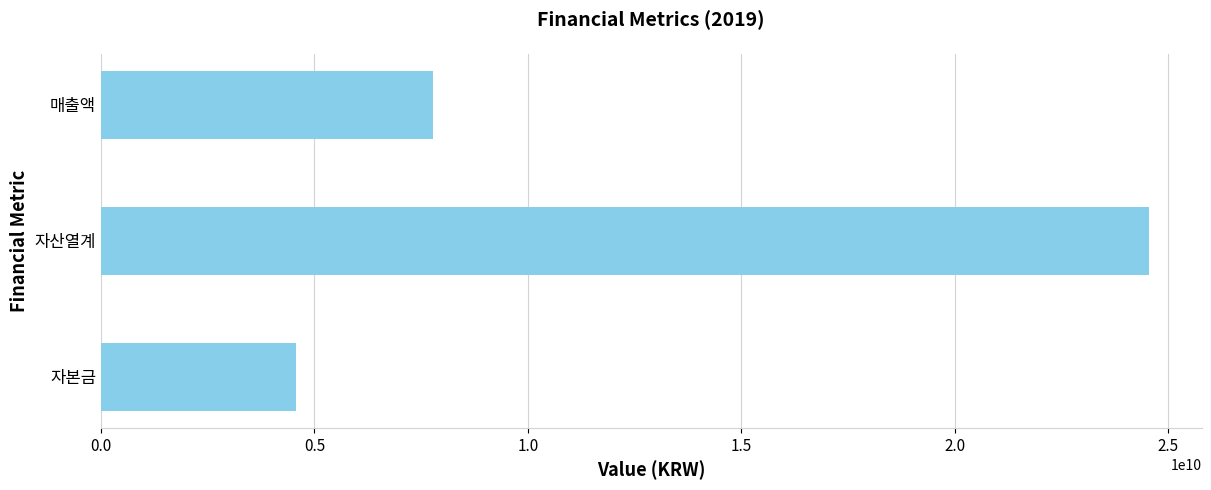

Reading bottom to top, list all the values displayed in this chart.

4560103000	24551526208	7775408359